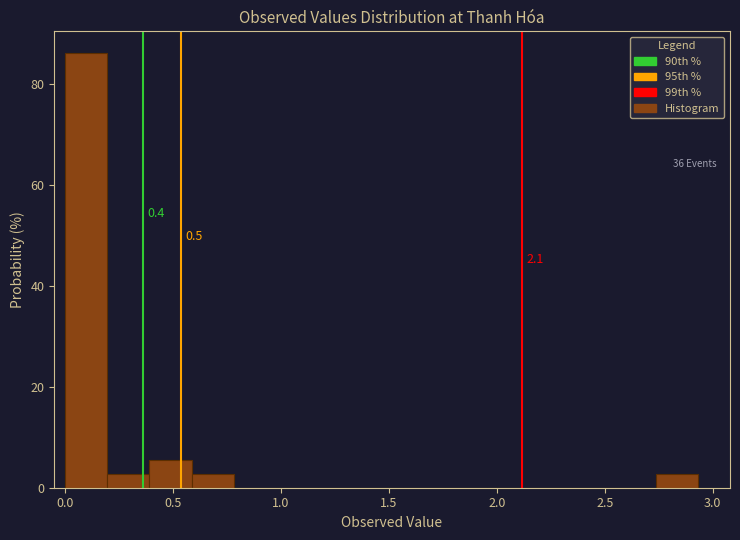

Around what value on the x-axis is the tallest bar? Give the approximate position of its centre, as read against the axis.

0.10